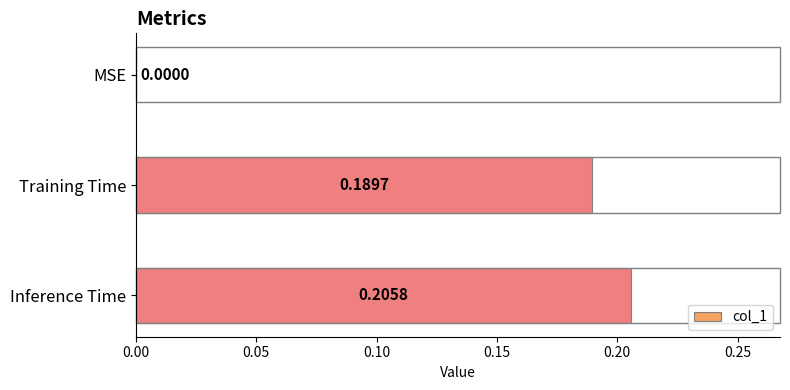

Between Training Time and MSE, which is larger?

Training Time